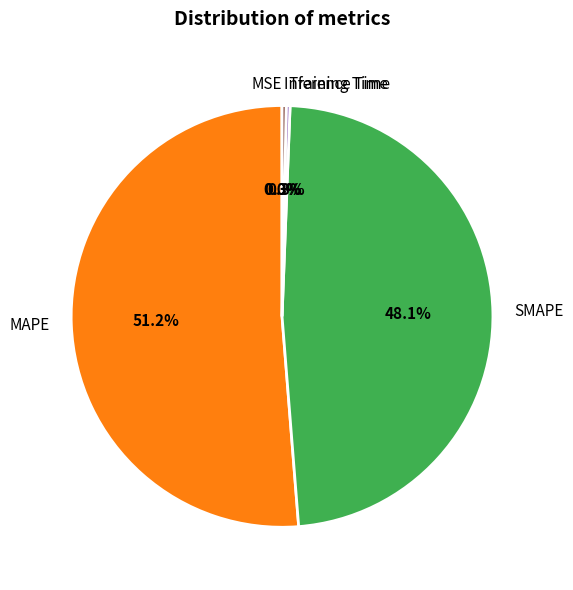

Is it true that MAPE is 51% of the pie?

True